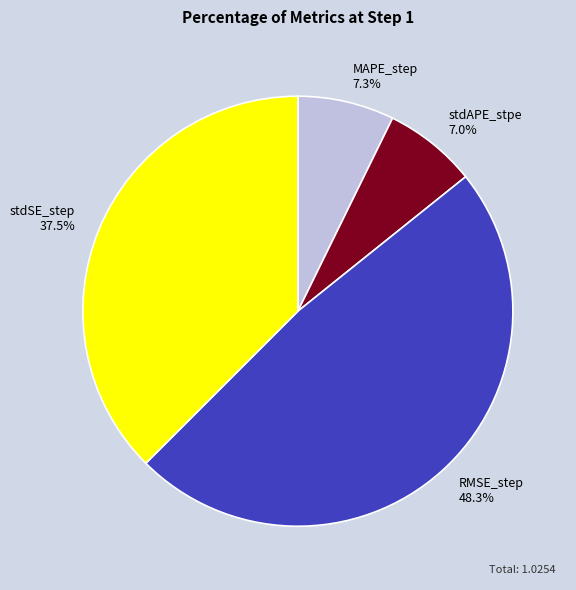

To the nearest percent, what is the difference between the RMSE_step and stdSE_step slice percentages?

11%